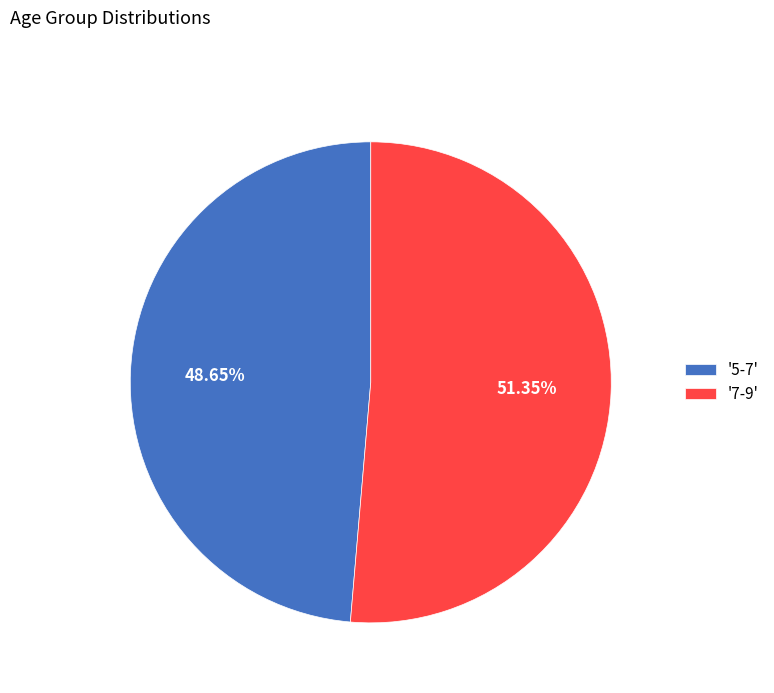

Which category accounts for the majority?

'7-9'